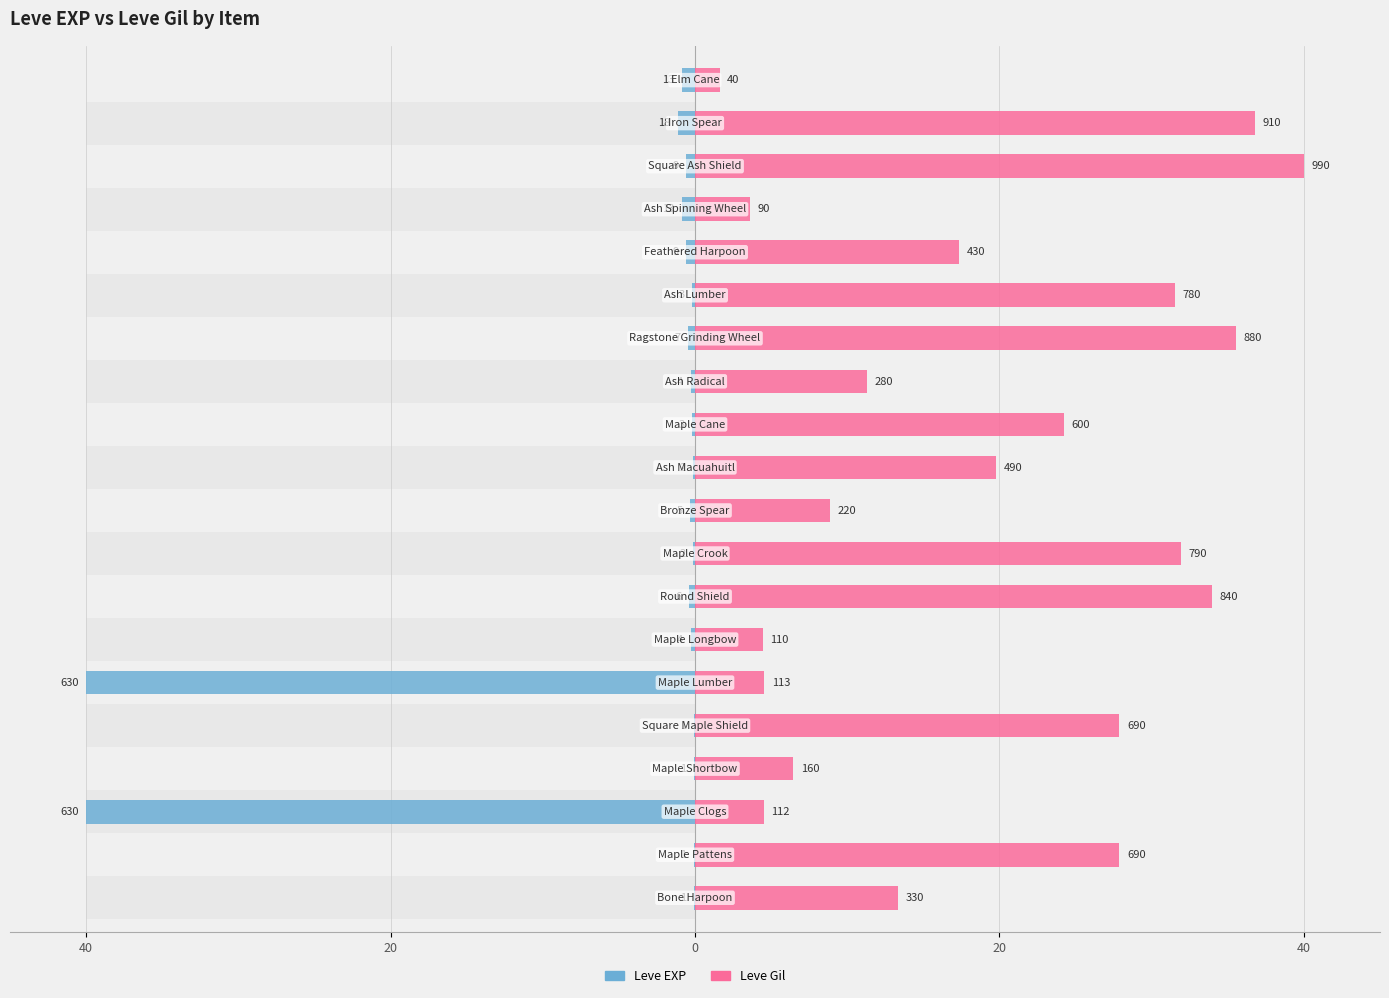

Rank the series by their maximum value, from highest to lowest.

Leve Gil, Leve EXP